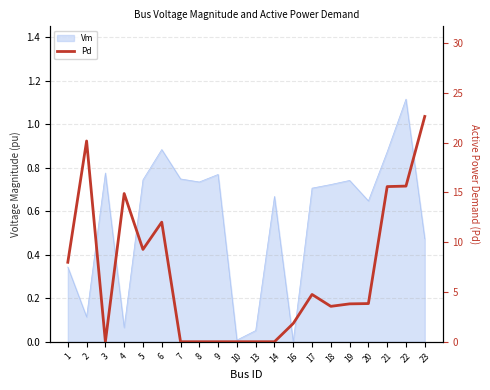

At which category does the chart reach its peak across all series?

23